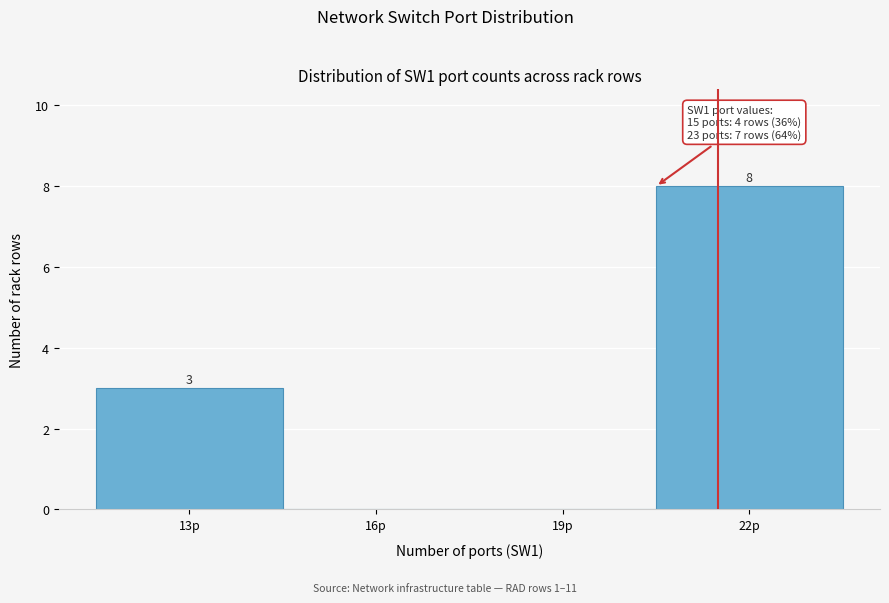

Reading left to right, list all the values displayed in this chart.

13p=3	16p=0	19p=0	22p=8